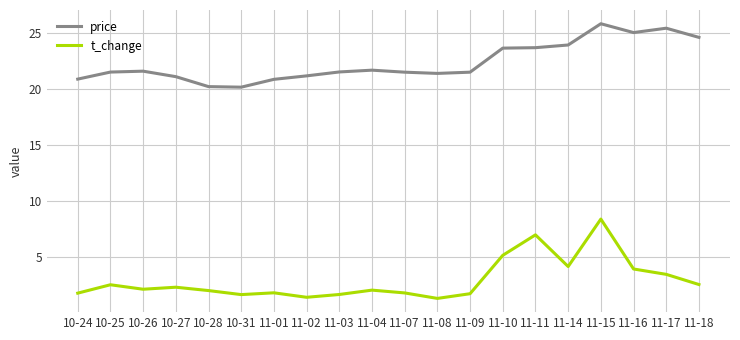

Read the t_change value at 10-27.

2.3